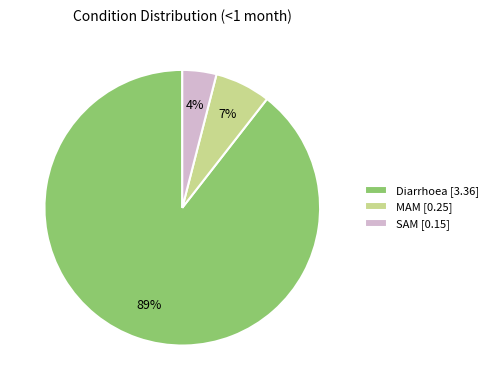

What is the majority slice?

Diarrhoea